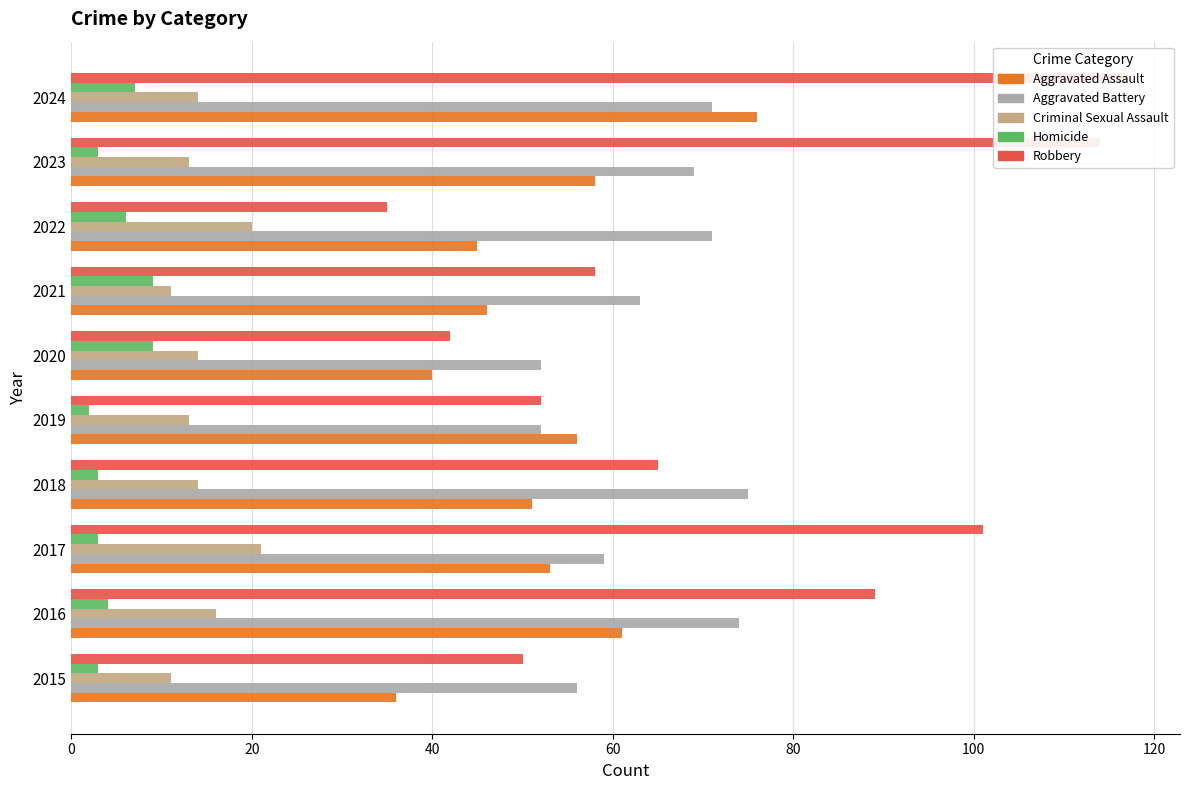

What is the minimum value shown in the chart?

2